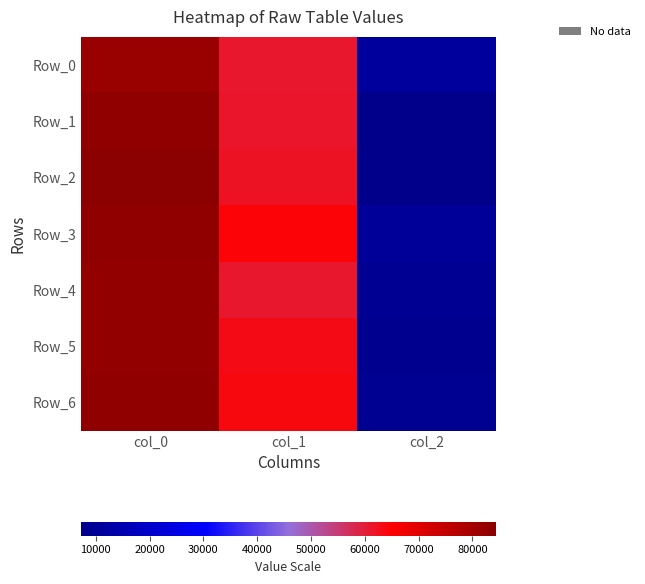

At which category is the sum across all series the highest?

col_0